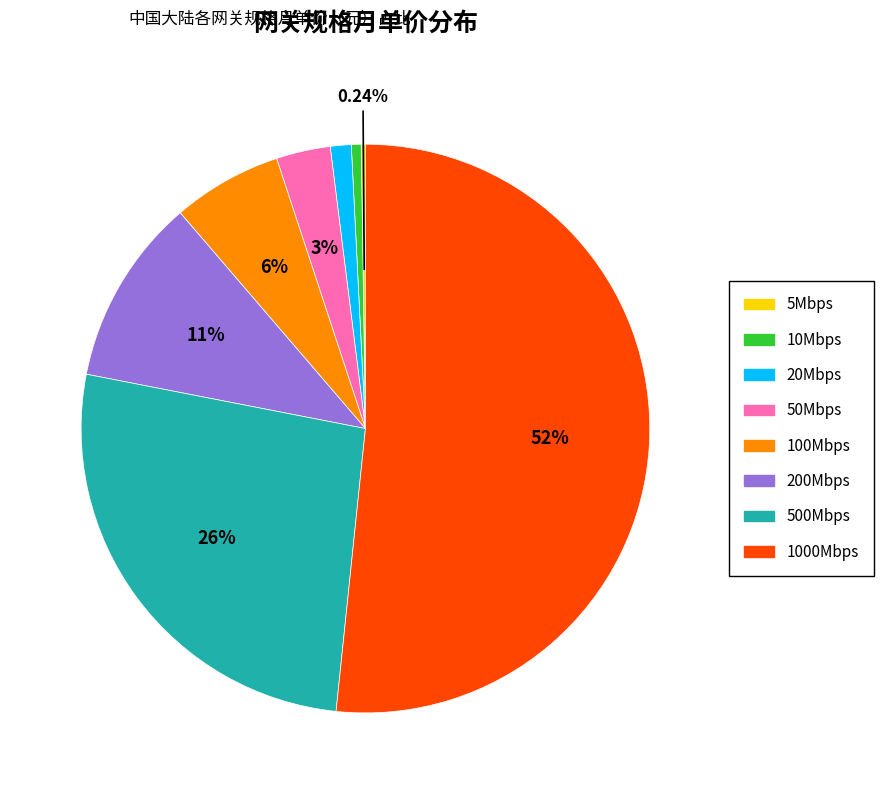

What is the largest slice in the pie chart?

1000Mbps